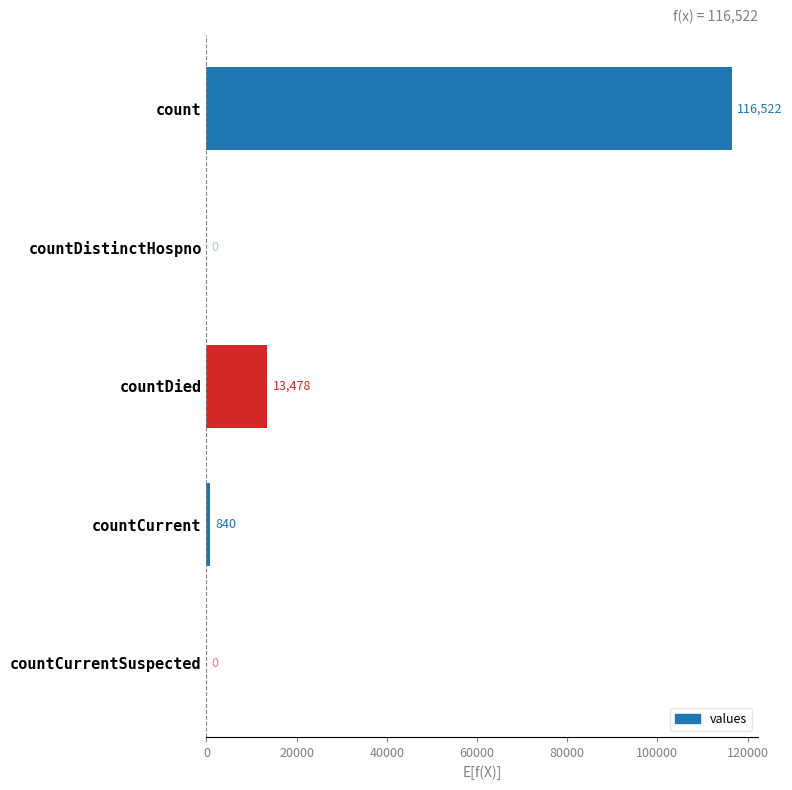

How many distinct data groups are displayed?

1